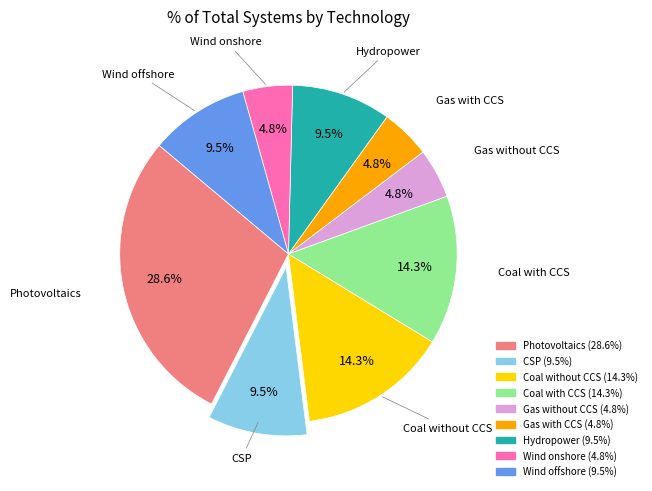

Do Coal without CCS and Coal with CCS together represent more than half of the pie?

No